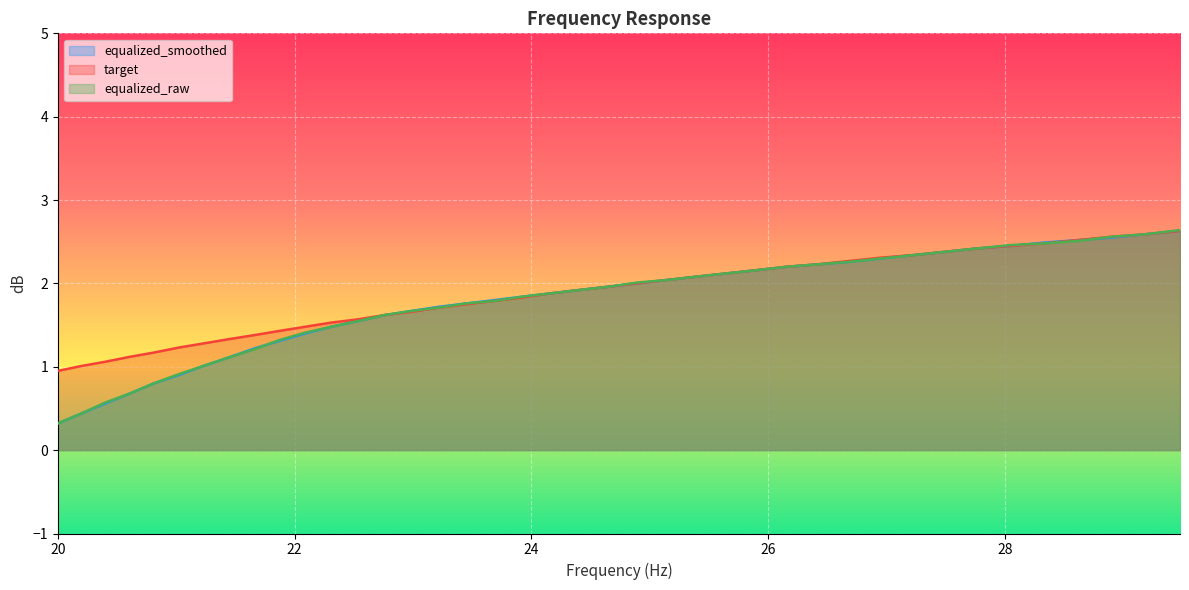

True or false: equalized_raw has more than 1 interior local peaks.

False